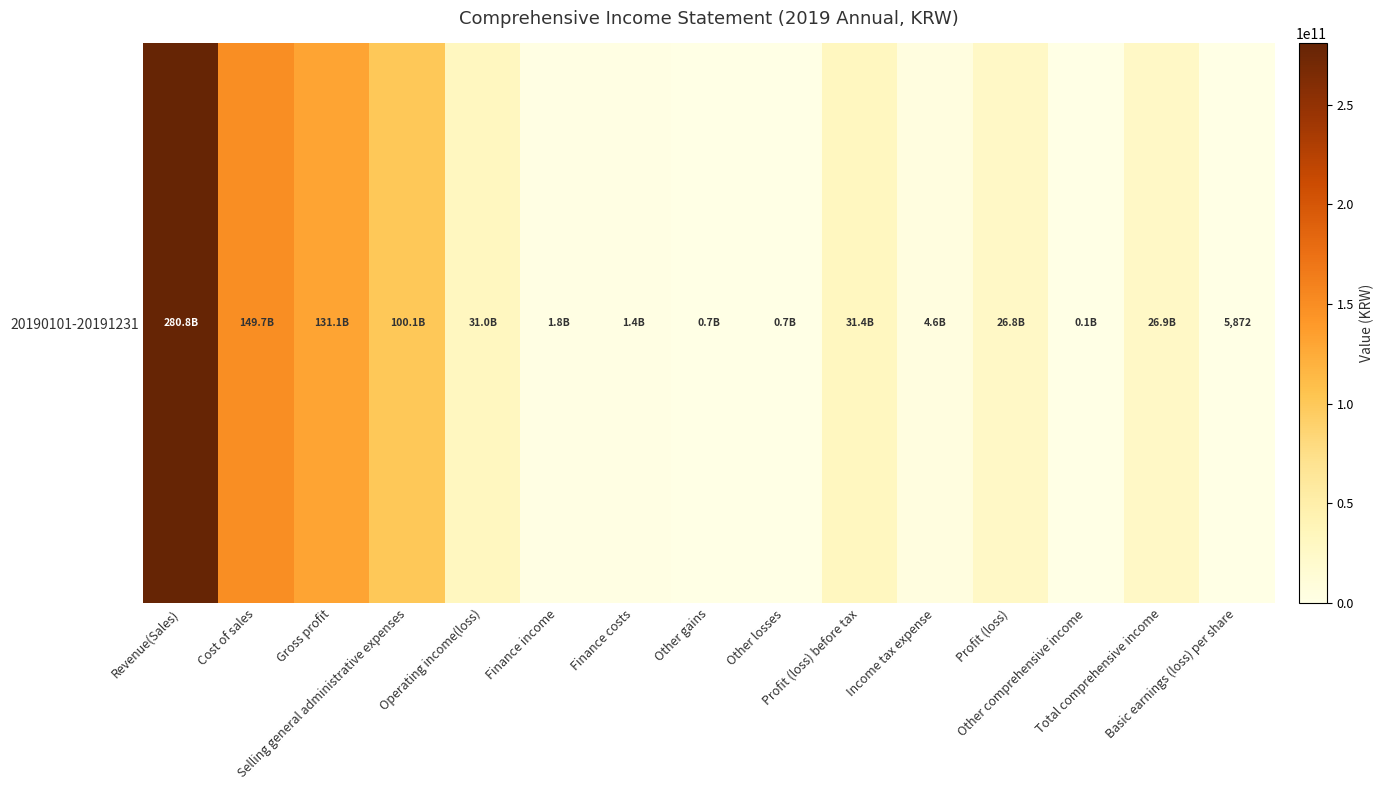

List the labels in order of value, smallest first.

Basic earnings (loss) per share, Other comprehensive income, Other gains, Other losses, Finance costs, Finance income, Income tax expense, Profit (loss), Total comprehensive income, Operating income(loss), Profit (loss) before tax, Selling general administrative expenses, Gross profit, Cost of sales, Revenue(Sales)